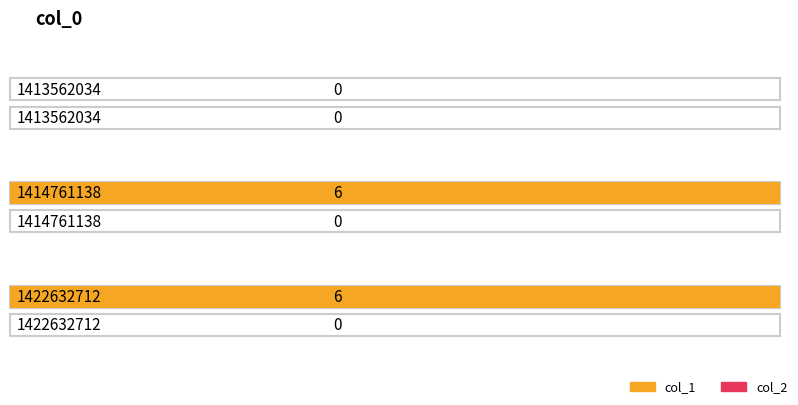

How many distinct data groups are displayed?

2